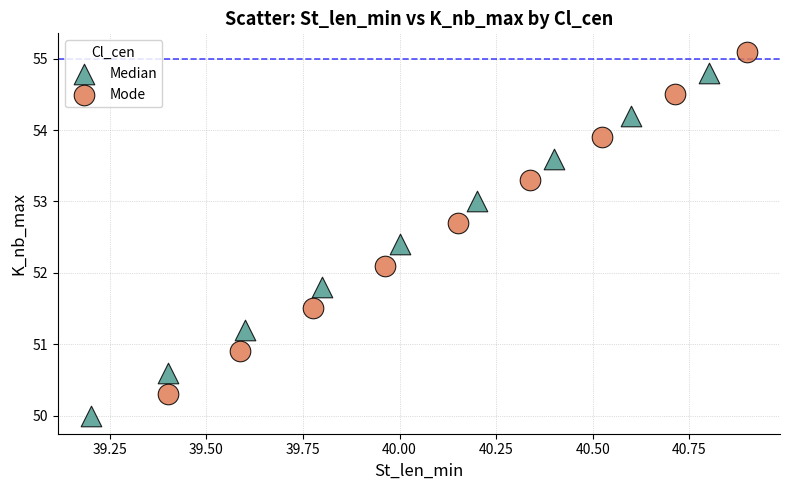

What are all the series names shown in the legend?

Median, Mode